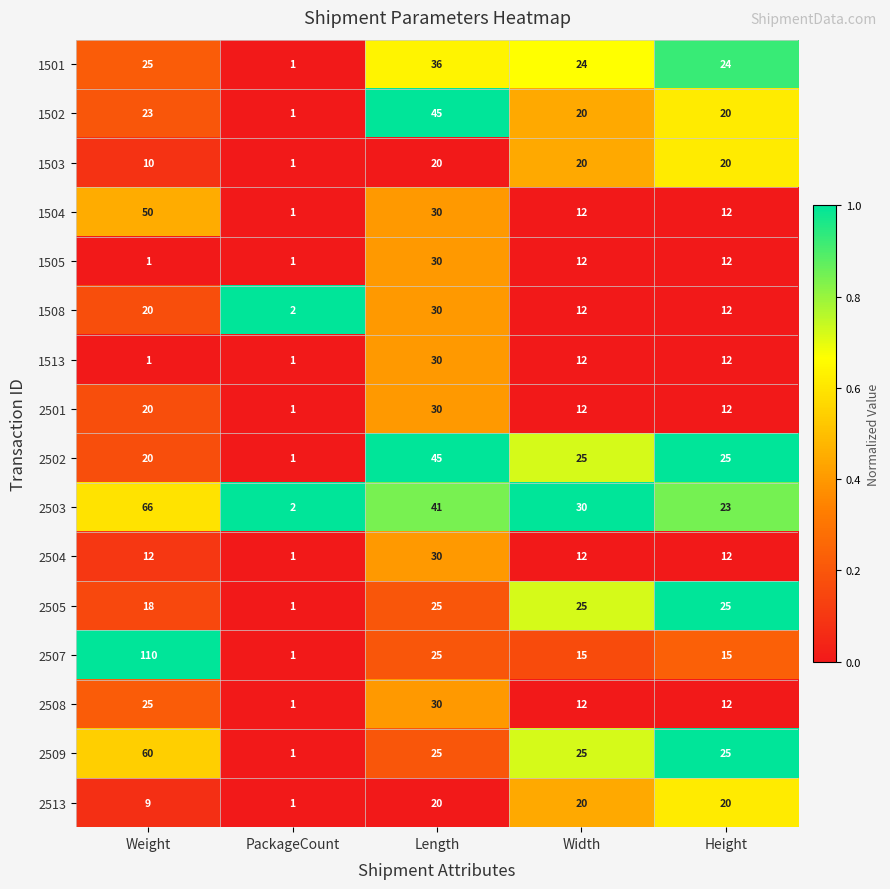

Is it true that 2501 equals 30 at Length?

True